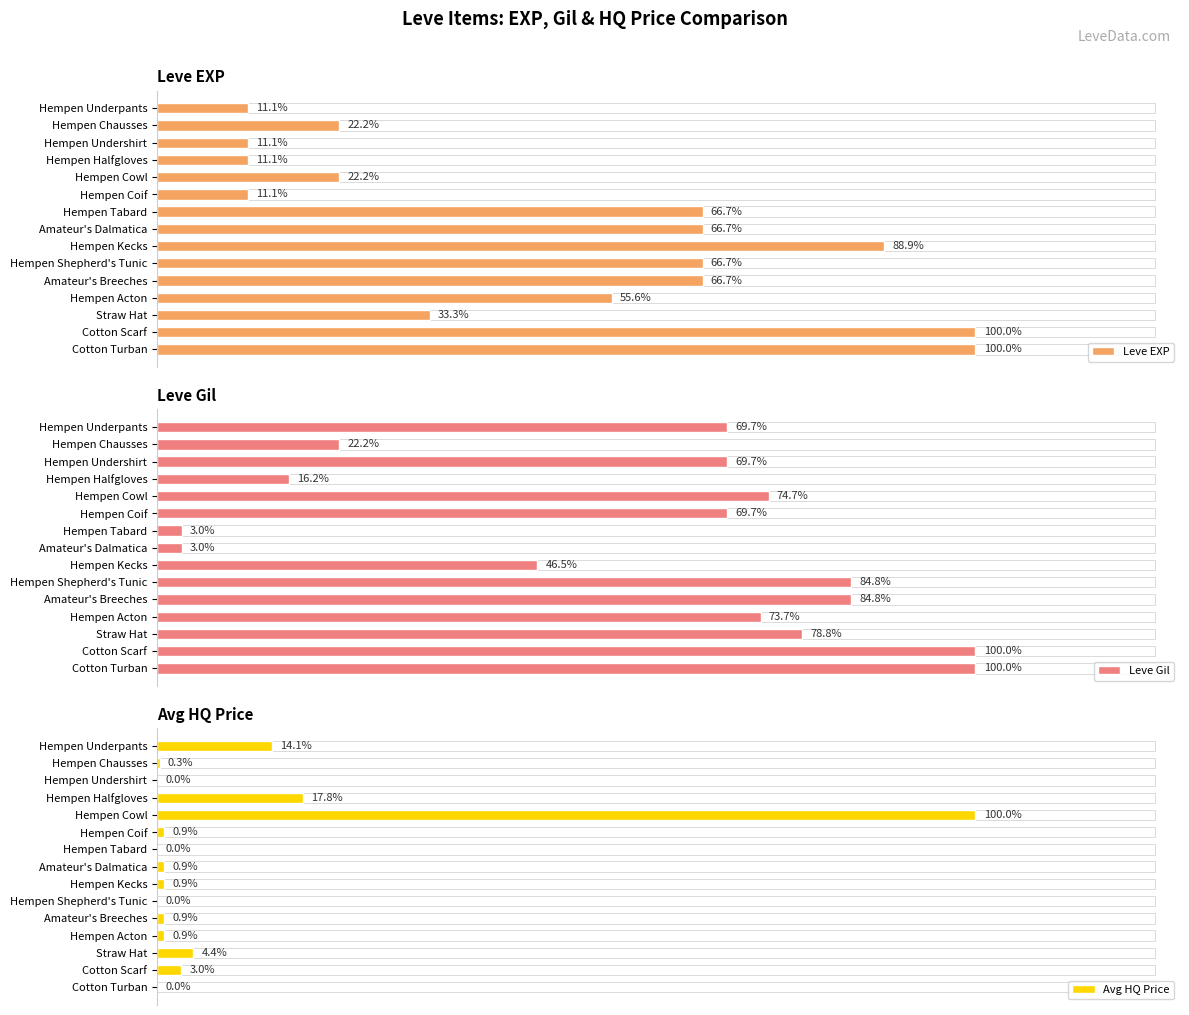

Which series has the widest spread of values?

Avg HQ Price